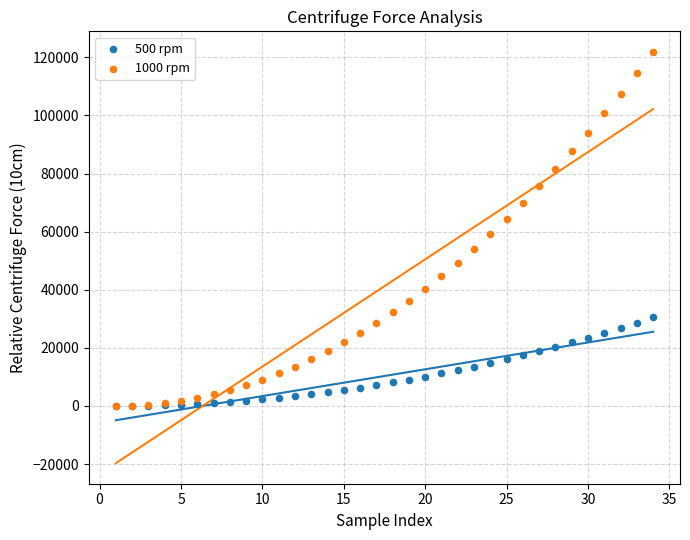

Which series contains the highest Y value?

1000 rpm